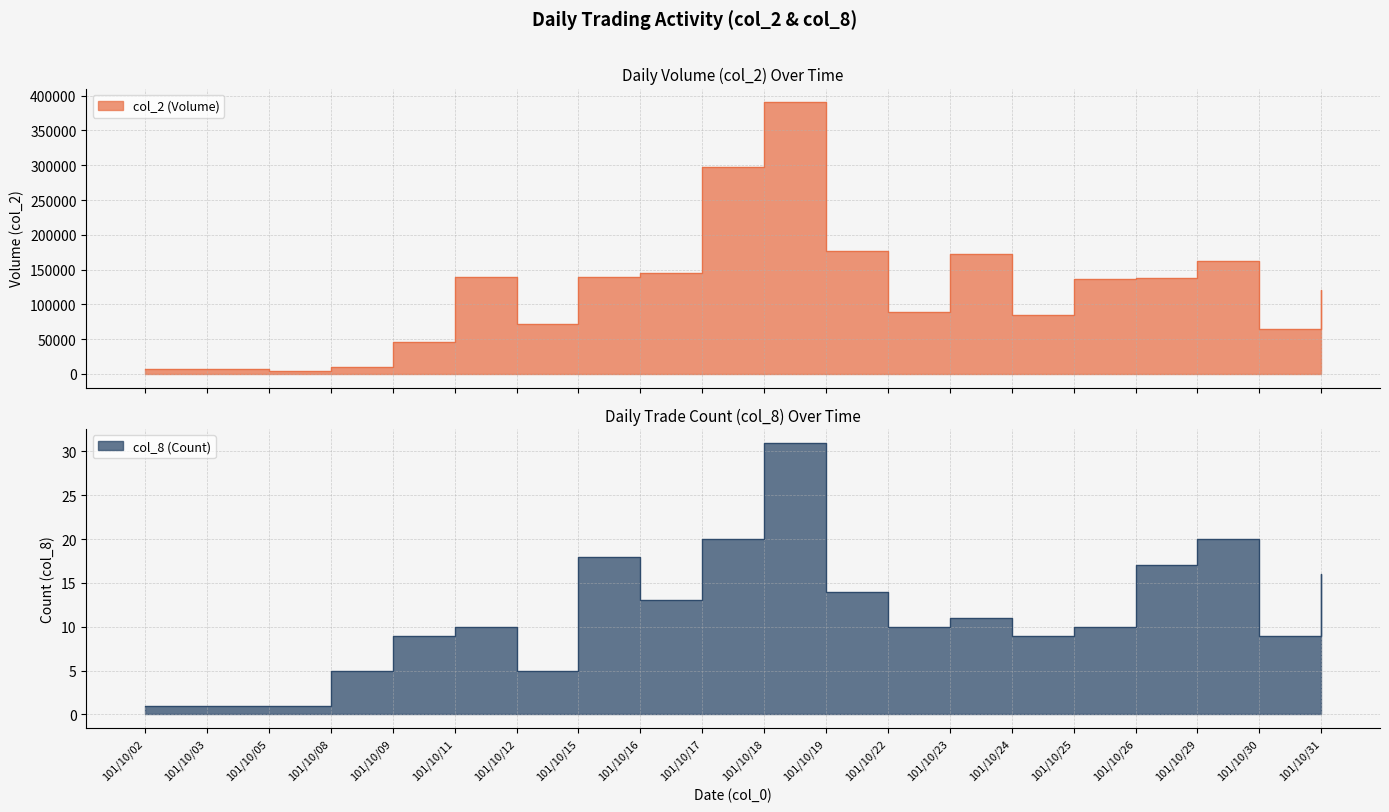

In col_2 (Volume), how many points are lower than both neighbors (excluding endpoints)?

5